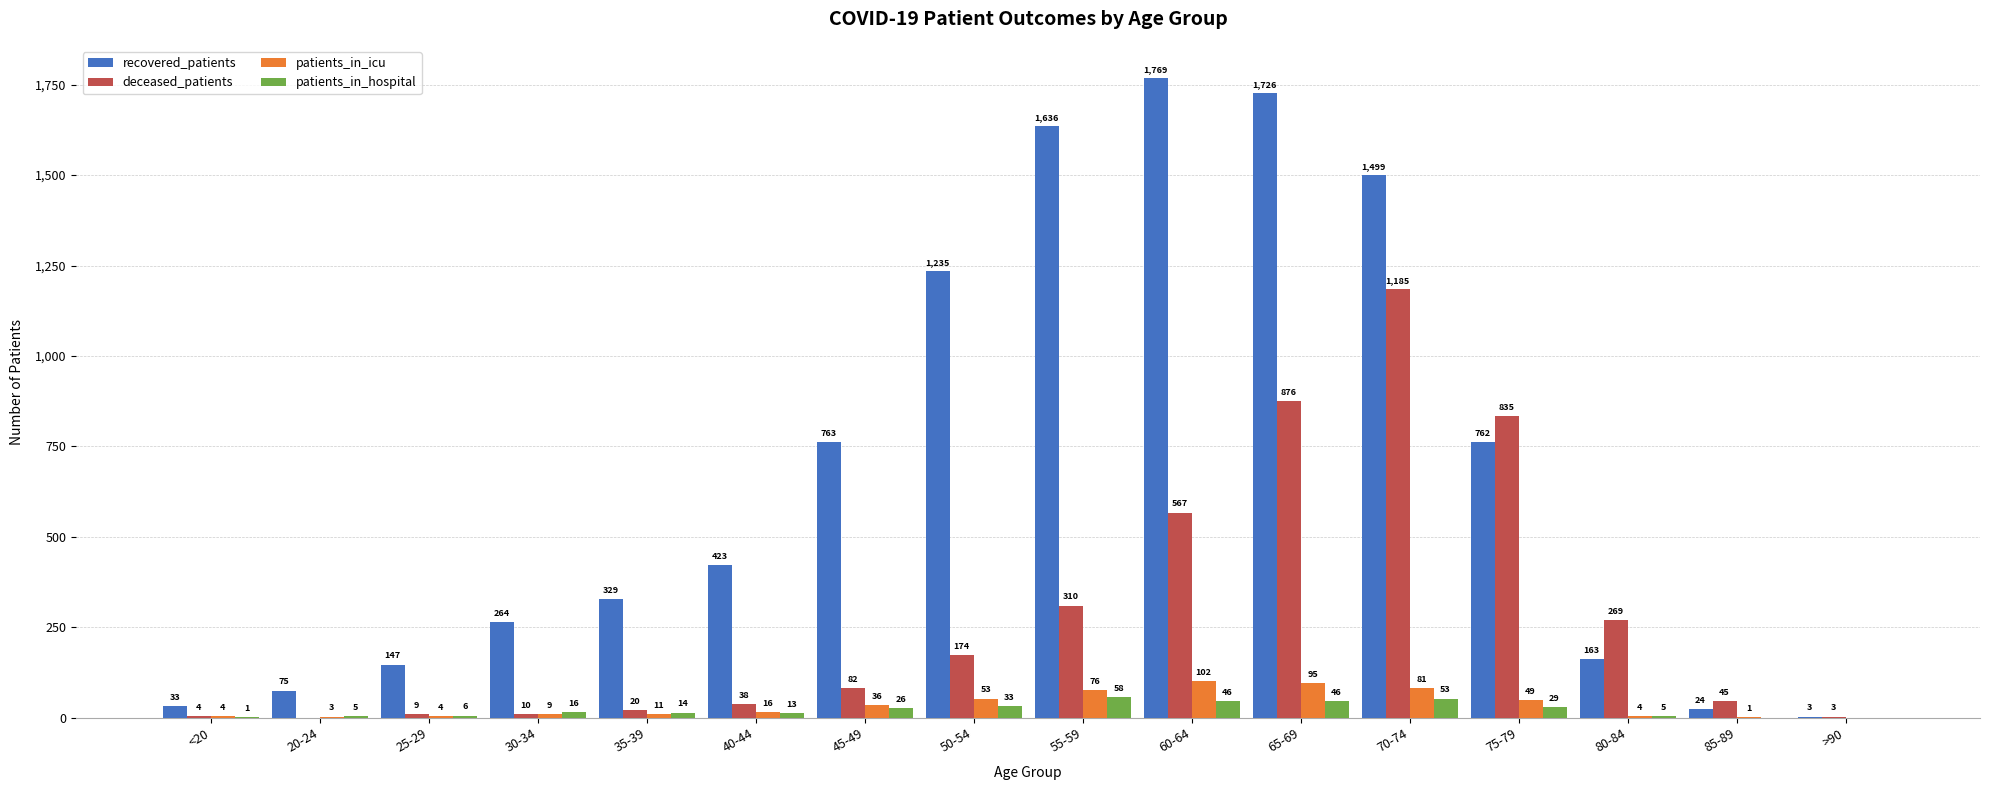

What is the total value across all series at 40-44?

490